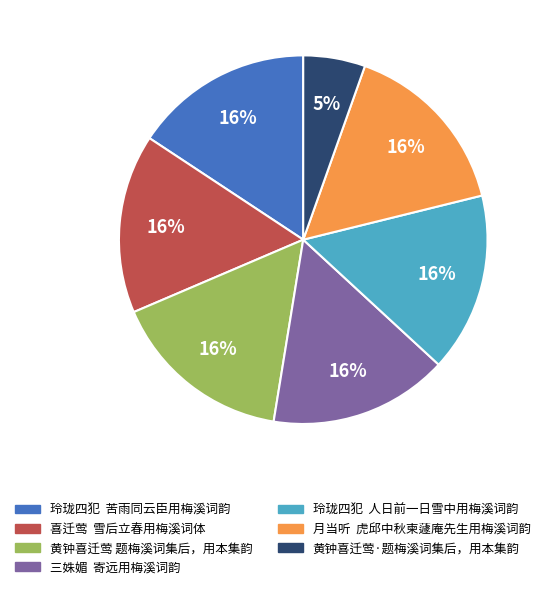

To the nearest percent, what portion does 月当听 虎邱中秋柬蘧庵先生用梅溪词韵 represent?

16%